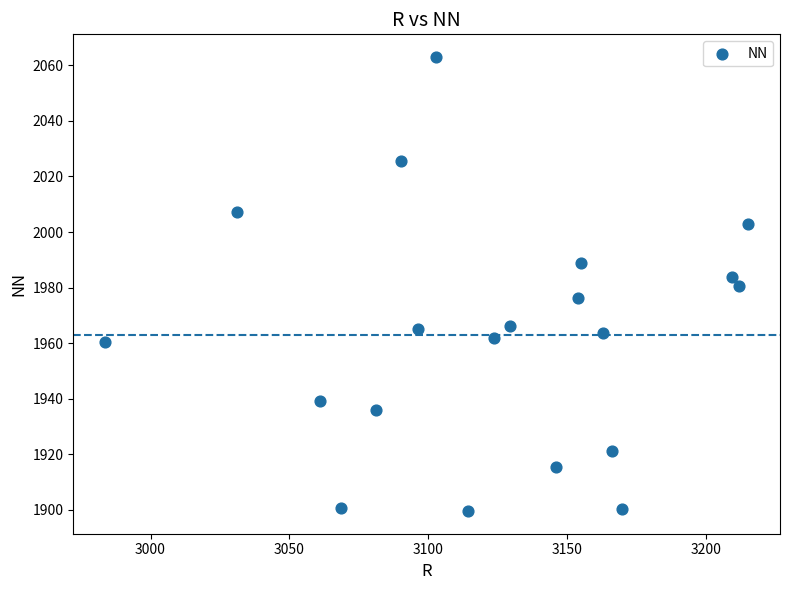

What is the range of Y values (max minus min)?

163.4